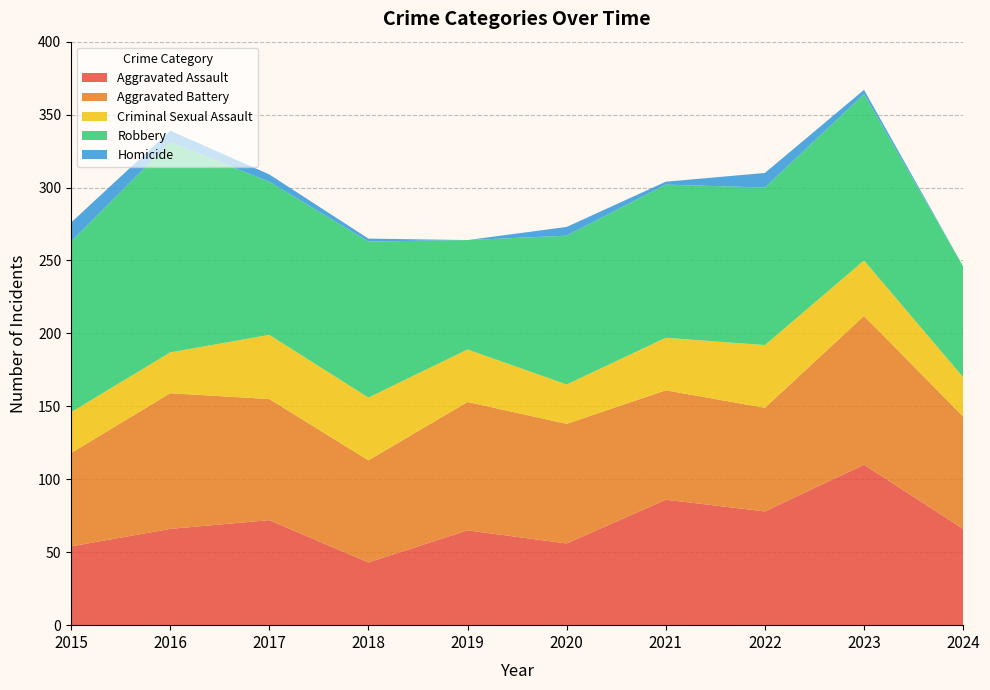

Reading left to right, what are all the values shown in this chart?

Aggravated Assault: 54	66	72	43	65	56	86	78	110	66
Aggravated Battery: 64	93	83	70	88	82	75	71	102	77
Criminal Sexual Assault: 28	28	44	43	36	27	36	43	38	27
Robbery: 117	144	105	107	75	102	105	108	114	76
Homicide: 13	8	5	2	0	6	2	10	3	0